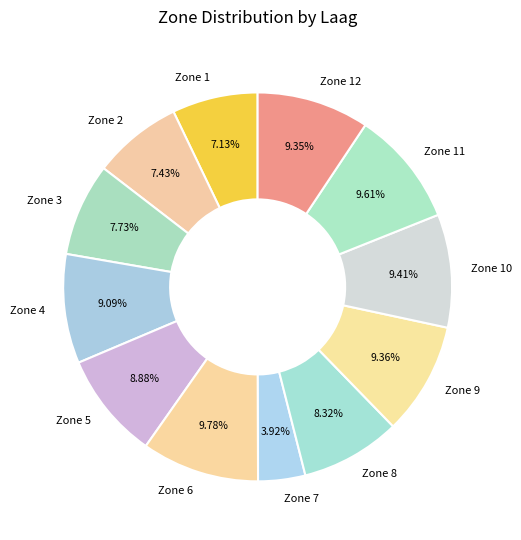

What is the smallest slice in the pie chart?

Zone 7